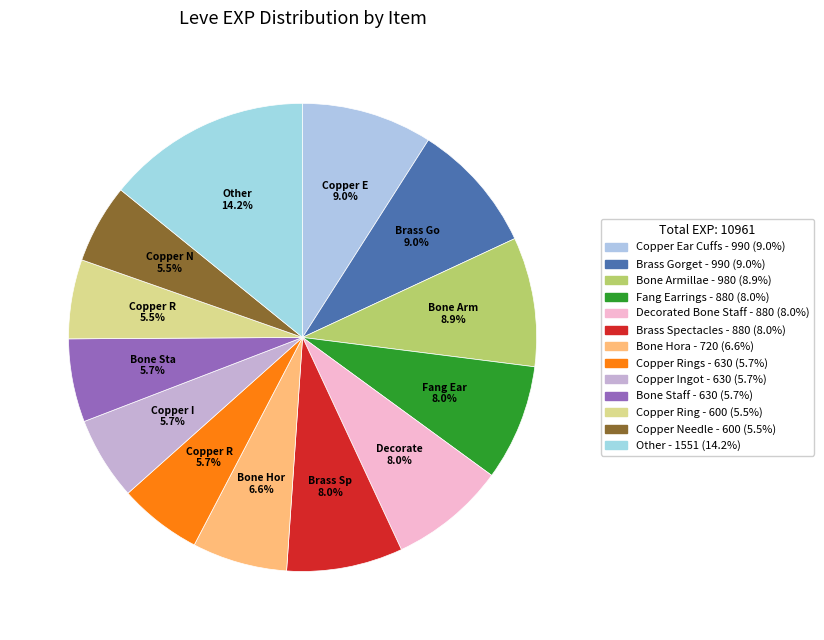

To the nearest percent, what is the difference between the largest and smallest slice percentages?

9%